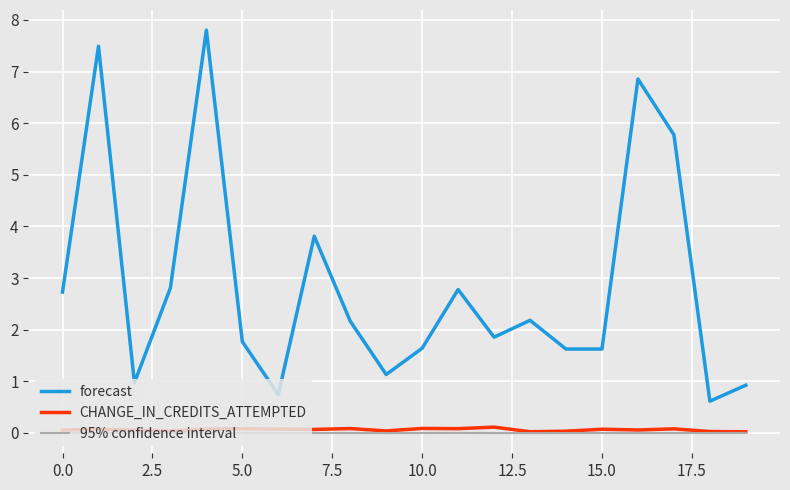

True or false: forecast has more than 2 interior local peaks.

True